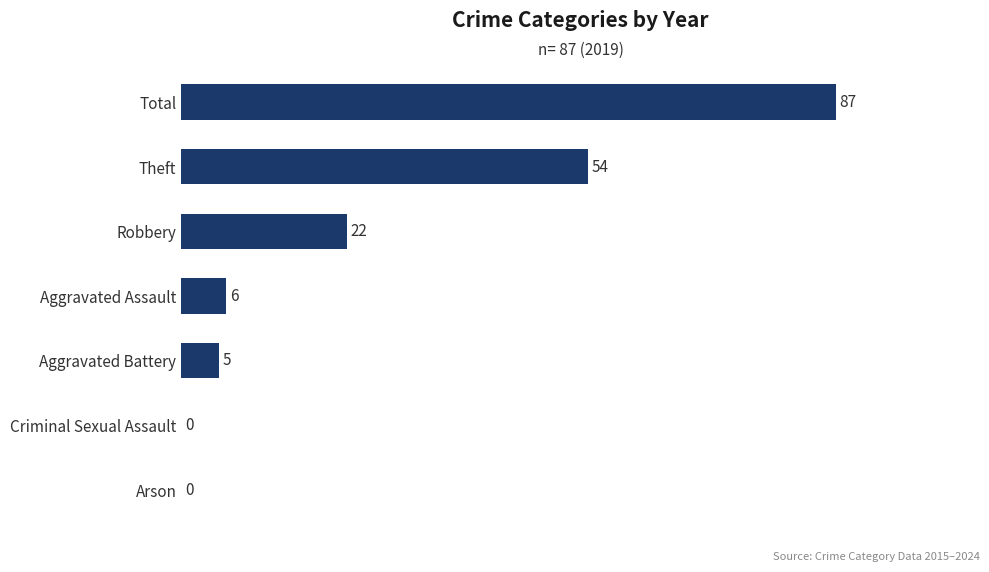

What is the greatest value displayed?

87